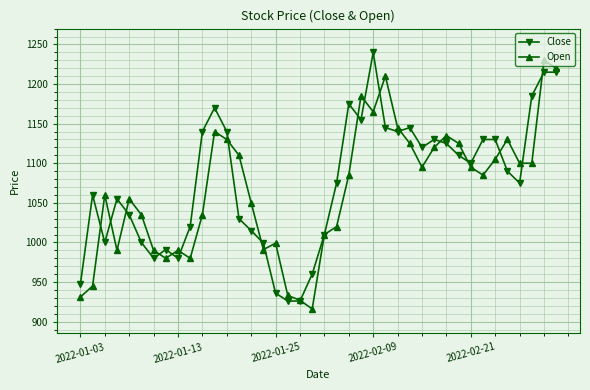

What is the maximum value shown in the chart?

1240